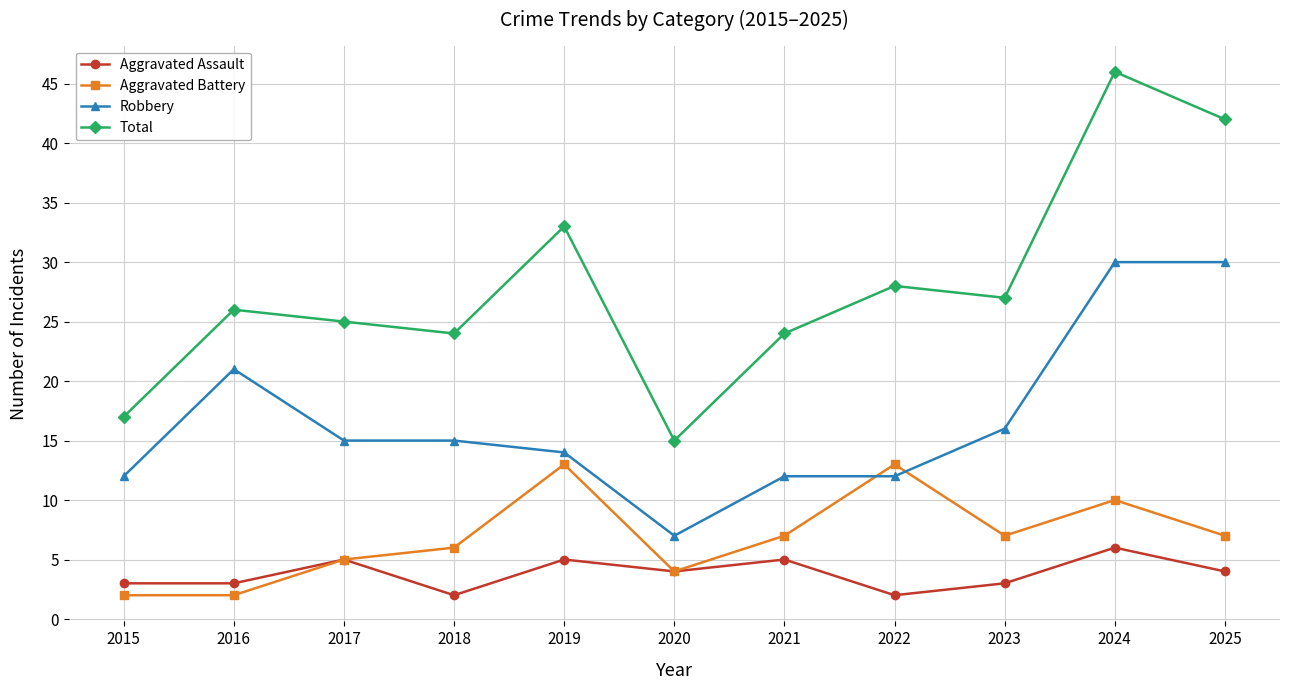

Reading left to right, extract all data points from this chart.

Aggravated Assault: 2015=3	2016=3	2017=5	2018=2	2019=5	2020=4	2021=5	2022=2	2023=3	2024=6	2025=4
Aggravated Battery: 2015=2	2016=2	2017=5	2018=6	2019=13	2020=4	2021=7	2022=13	2023=7	2024=10	2025=7
Robbery: 2015=12	2016=21	2017=15	2018=15	2019=14	2020=7	2021=12	2022=12	2023=16	2024=30	2025=30
Total: 2015=17	2016=26	2017=25	2018=24	2019=33	2020=15	2021=24	2022=28	2023=27	2024=46	2025=42